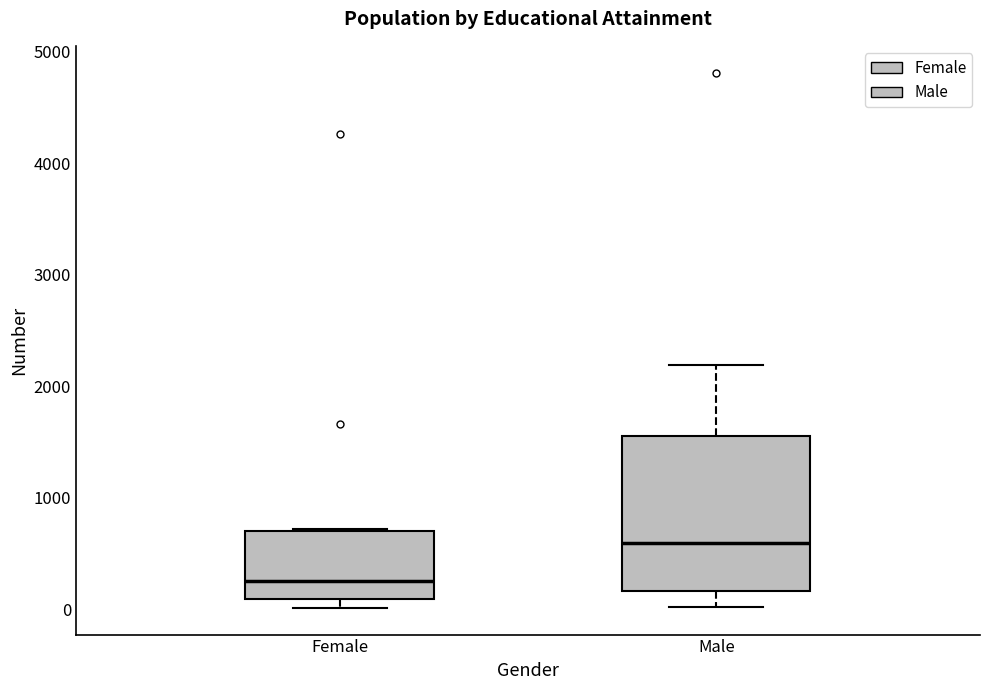

Reading left to right, transcribe this box plot: for each box, give where its median line is, the range the box spans, and where its two whiskers end, as read against the y-axis. The values are not printed on the chart, so give them approximately, as read against the axis.

Female: median 300, box 100 to 700, whiskers 0 to 700
Male: median 600, box 200 to 1500, whiskers 0 to 2200